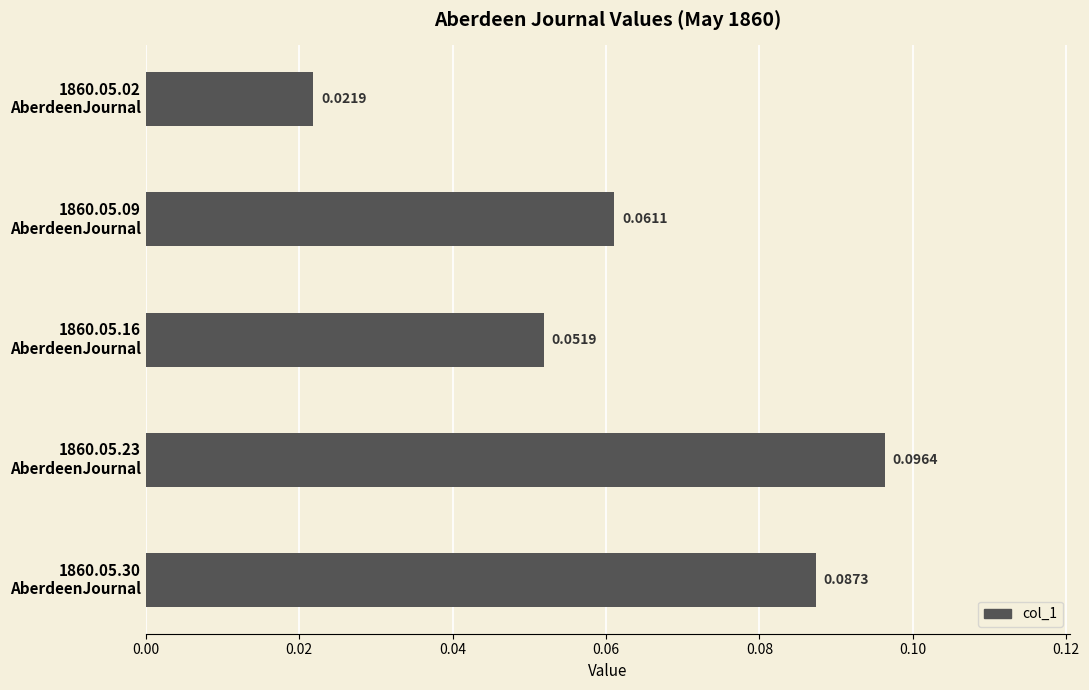

Rank the categories by value from highest to lowest.

1860.05.23
AberdeenJournal, 1860.05.30
AberdeenJournal, 1860.05.09
AberdeenJournal, 1860.05.16
AberdeenJournal, 1860.05.02
AberdeenJournal